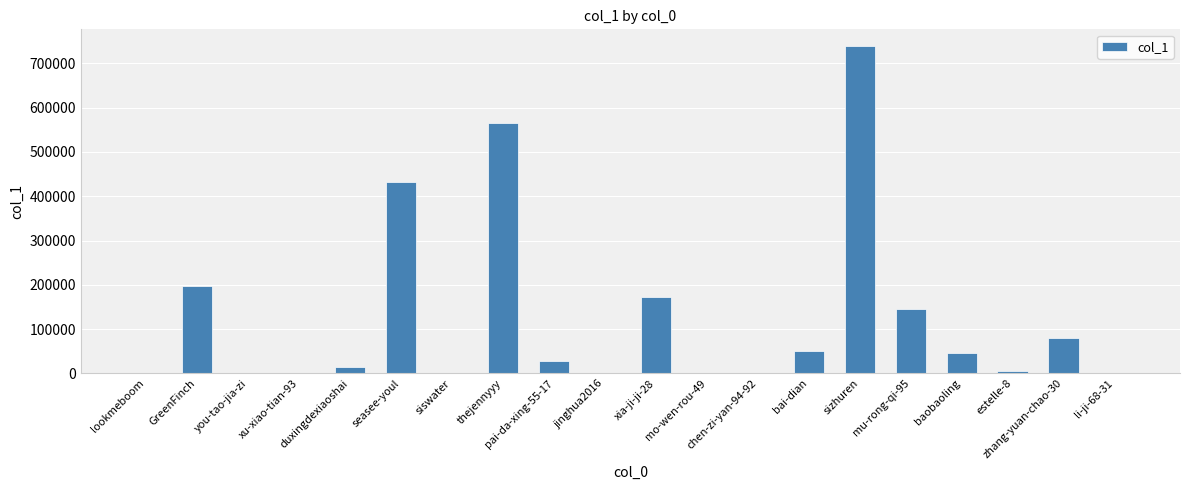

What is the maximum value shown in the chart?

739486